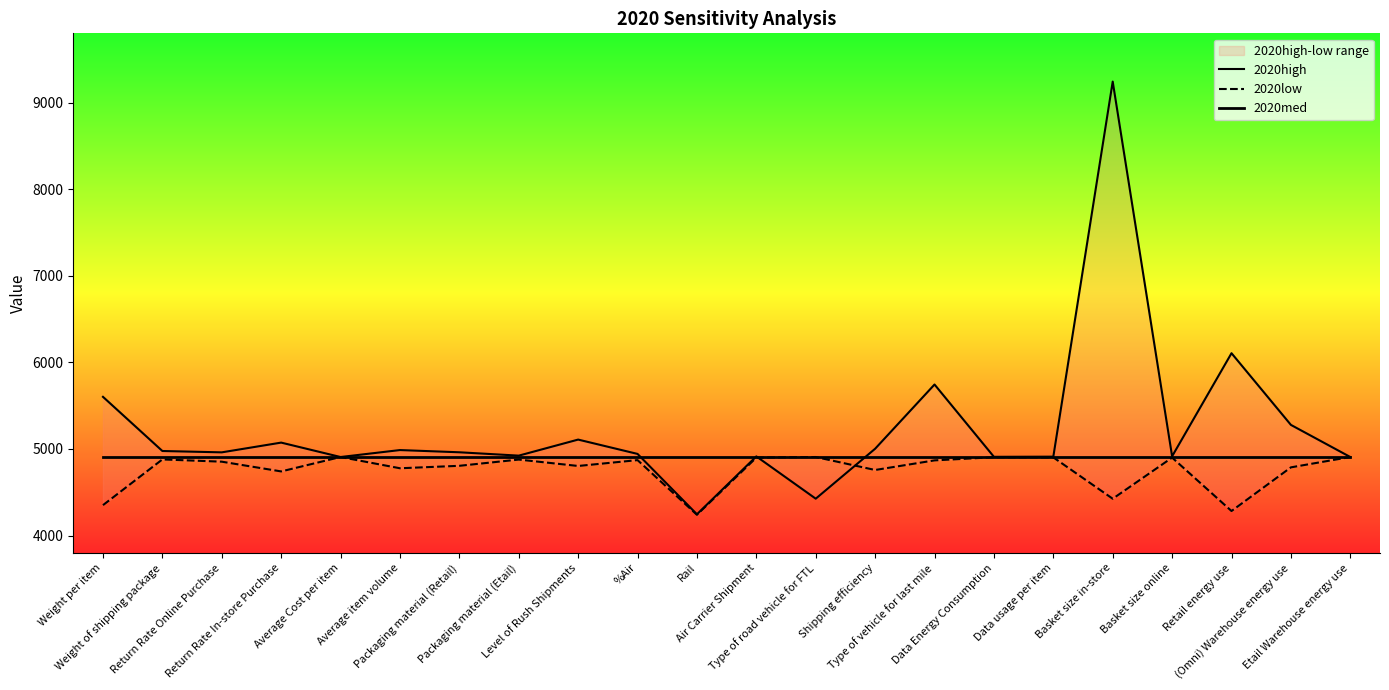

How many interior local peaks does the 2020low series have?

7